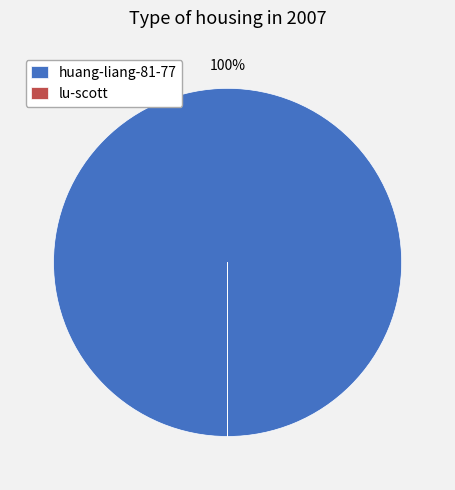

Which category accounts for the majority?

huang-liang-81-77